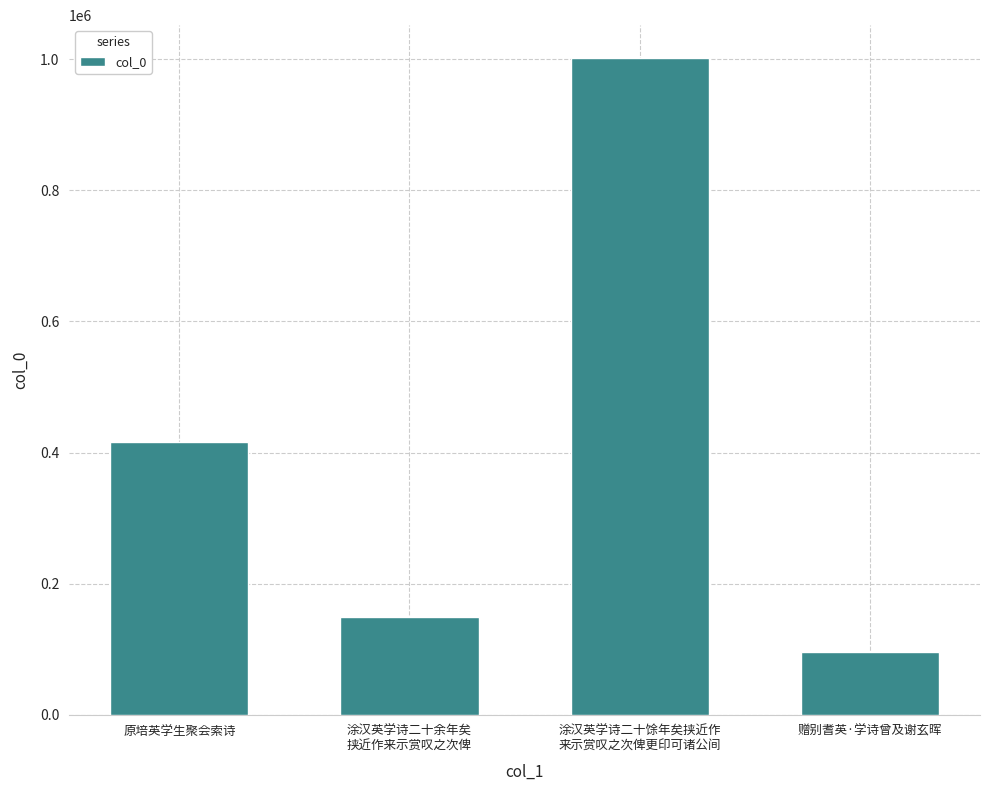

Reading left to right, what are all the values shown in this chart?

415548	148961	1001725	95967